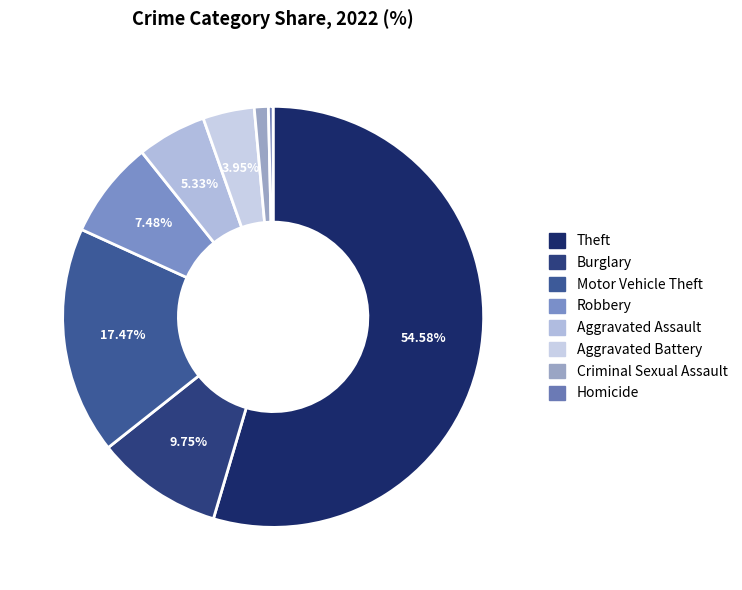

Which category accounts for the majority?

Theft